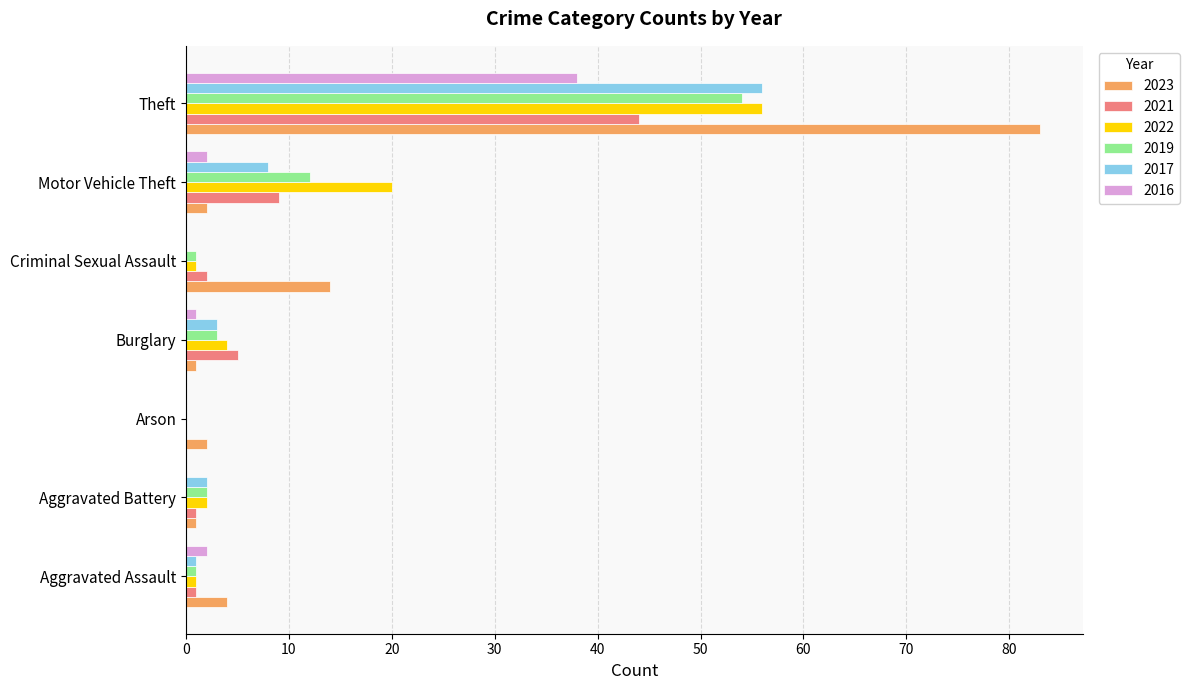

The 2019 series shows -35 at Arson. True or false?

False